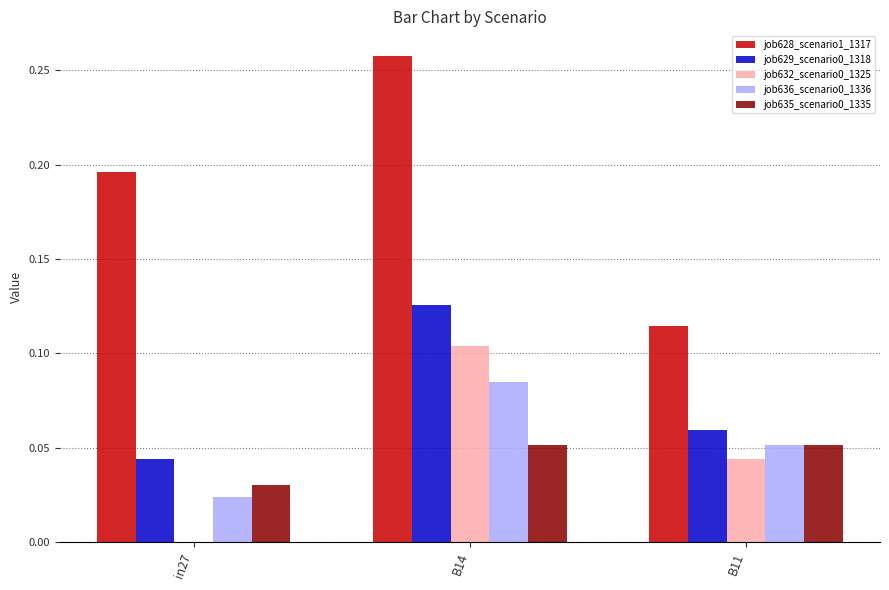

Is it true that job632_scenario0_1325 equals 0.1 at in27?

False